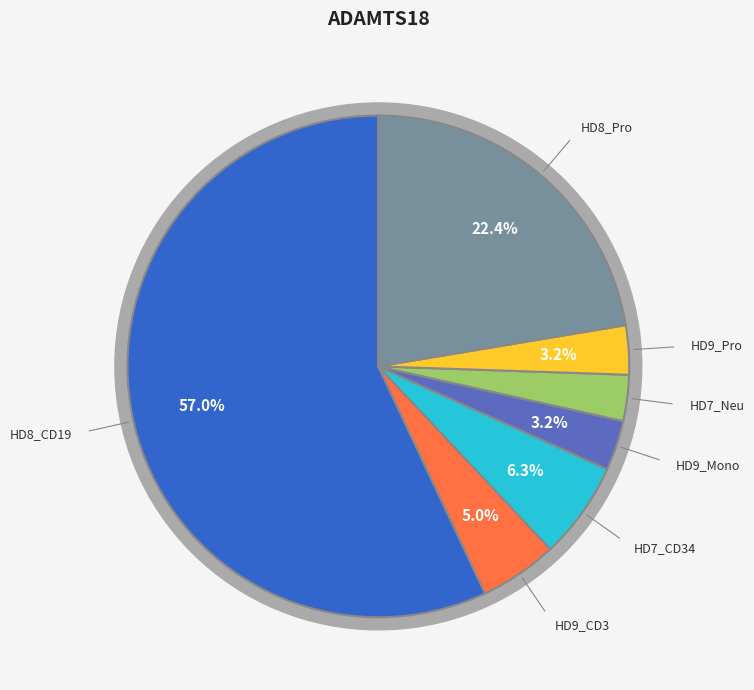

To the nearest percent, what is the combined percentage of HD9_Mono and HD8_CD19?

60%